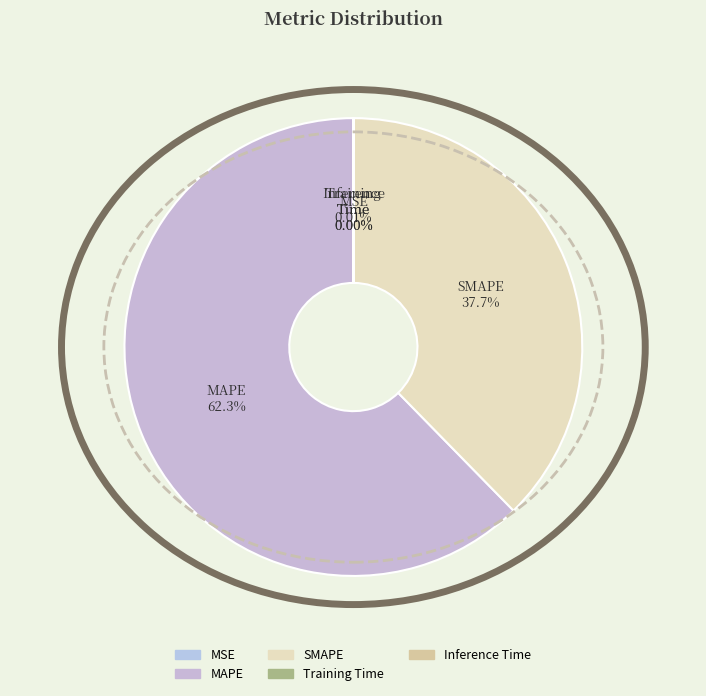

Is there any slice that represents more than half of the pie?

Yes